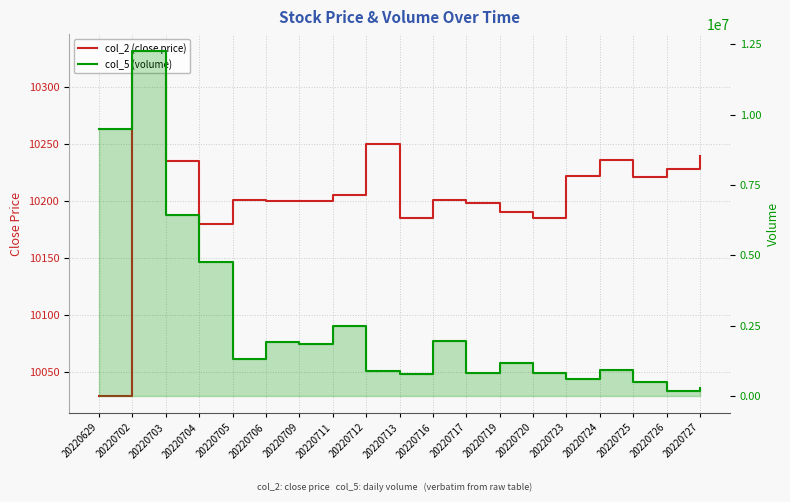

How many categories are shown in the chart?

19